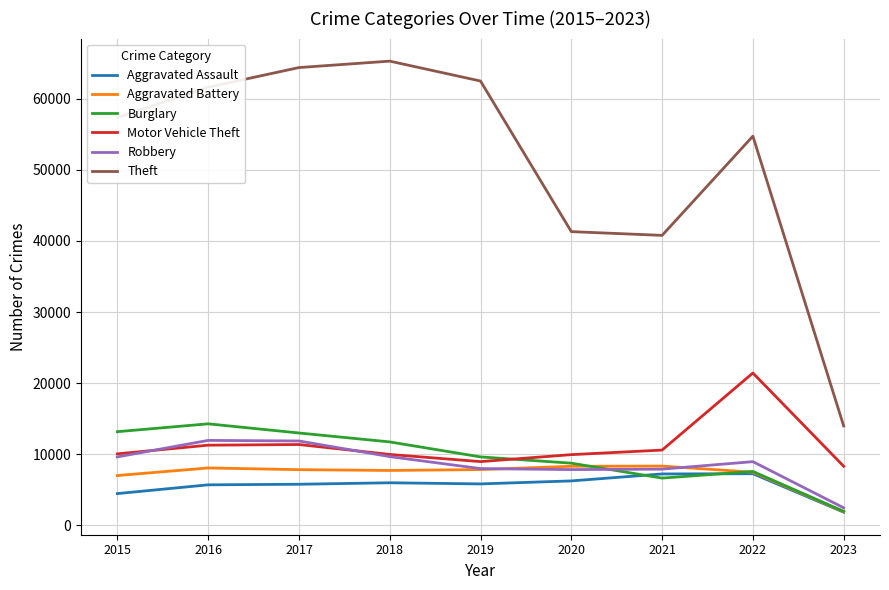

True or false: Aggravated Battery and Theft intersect in this chart.

False